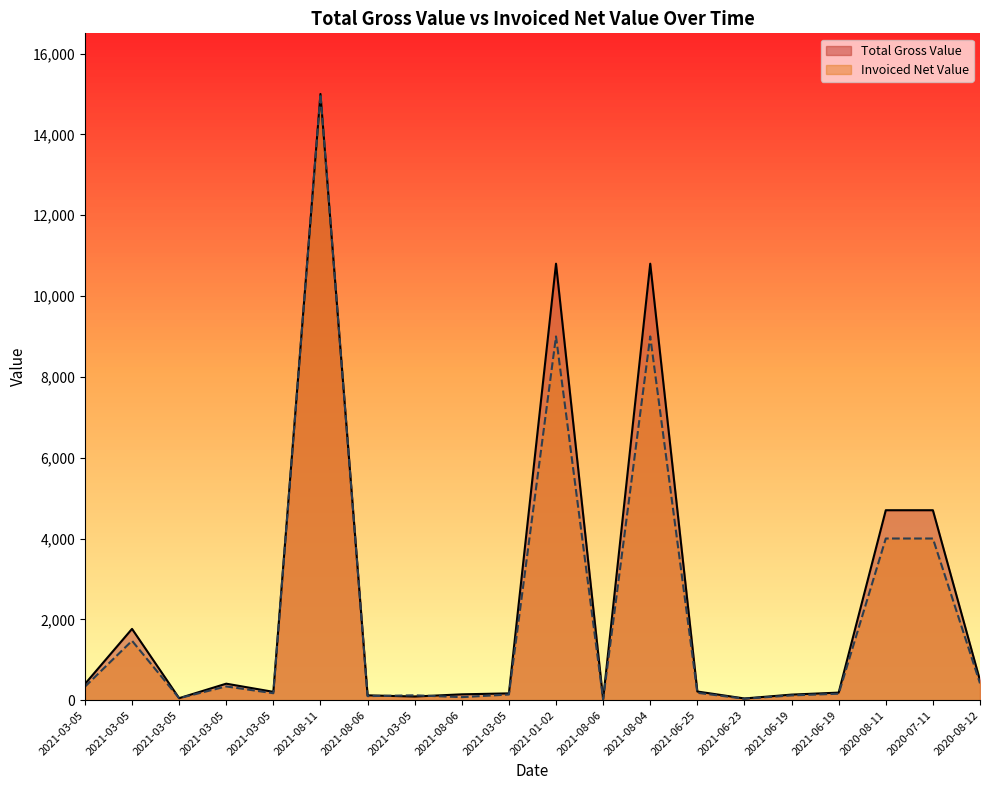

Reading left to right, transcribe all the data shown in this chart.

Total Gross Value: 2021-03-05=399.6	2021-03-05=1764.0	2021-03-05=49.0	2021-03-05=408.0	2021-03-05=206.0	2021-08-11=15000.0	2021-08-06=119.7	2021-03-05=90.0	2021-08-06=144.4	2021-03-05=168.0	2021-01-02=10800.0	2021-08-06=24.7	2021-08-04=10800.0	2021-06-25=214.3	2021-06-23=42.0	2021-06-19=137.7	2021-06-19=187.0	2020-08-11=4700.0	2020-07-11=4700.0	2020-08-12=487.8
Invoiced Net Value: 2021-03-05=333.0	2021-03-05=1470.0	2021-03-05=49.0	2021-03-05=340.0	2021-03-05=171.7	2021-08-11=15000.0	2021-08-06=99.8	2021-03-05=120.3	2021-08-06=75.0	2021-03-05=140.0	2021-01-02=9000.0	2021-08-06=20.6	2021-08-04=9000.0	2021-06-25=182.4	2021-06-23=35.7	2021-06-19=117.6	2021-06-19=159.7	2020-08-11=4000.0	2020-07-11=4000.0	2020-08-12=416.7